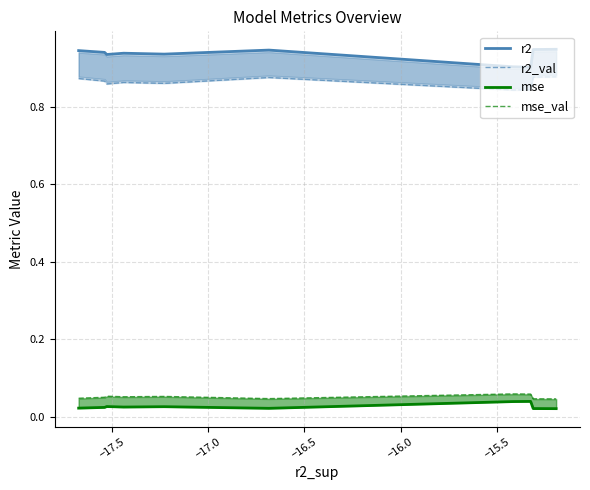

Where is the first local maximum for r2_val?

−16.5